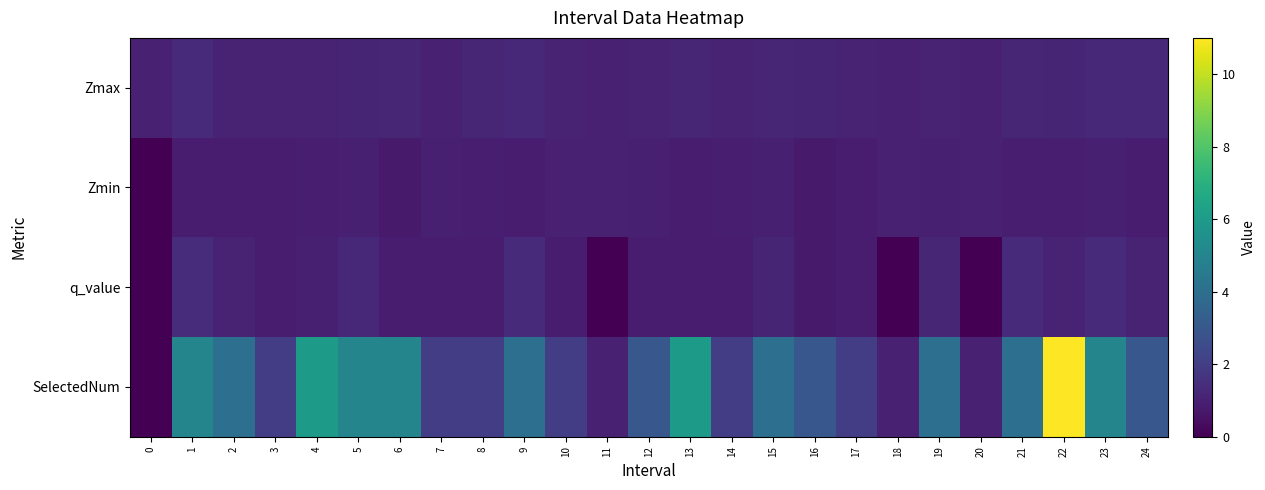

Which series has the widest spread of values?

SelectedNum